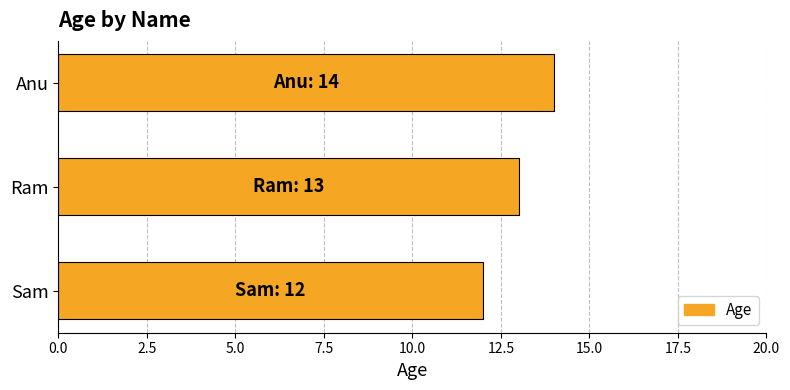

Reading top to bottom, transcribe all the data shown in this chart.

Anu=14	Ram=13	Sam=12